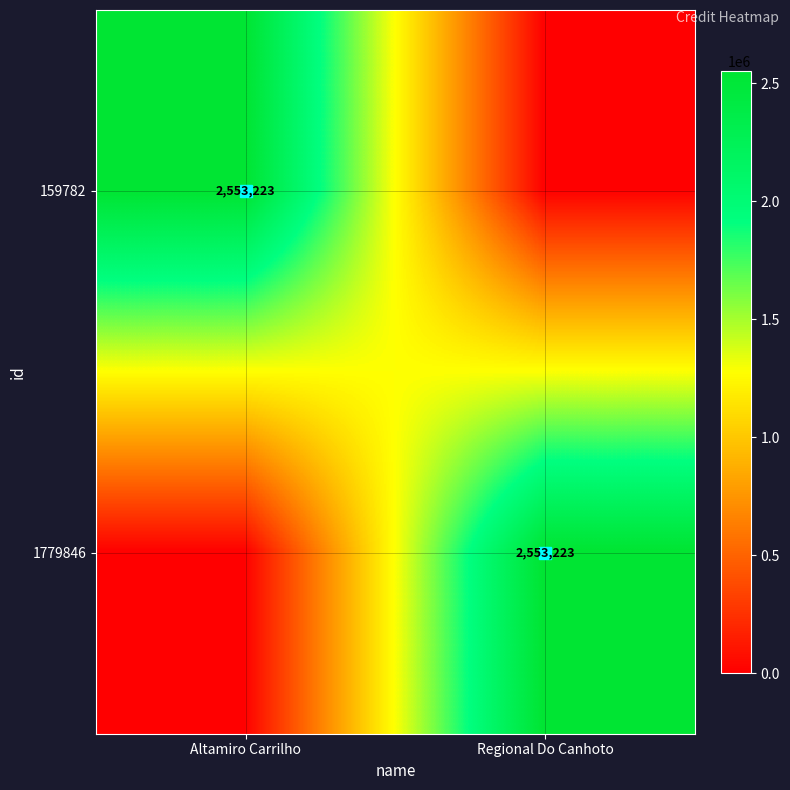

What is the sum of all 1779846 values?

2553223